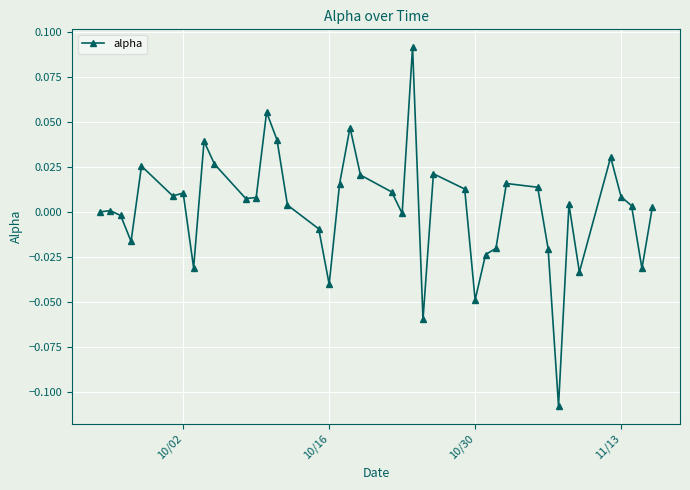

How many categories are shown in the chart?

40